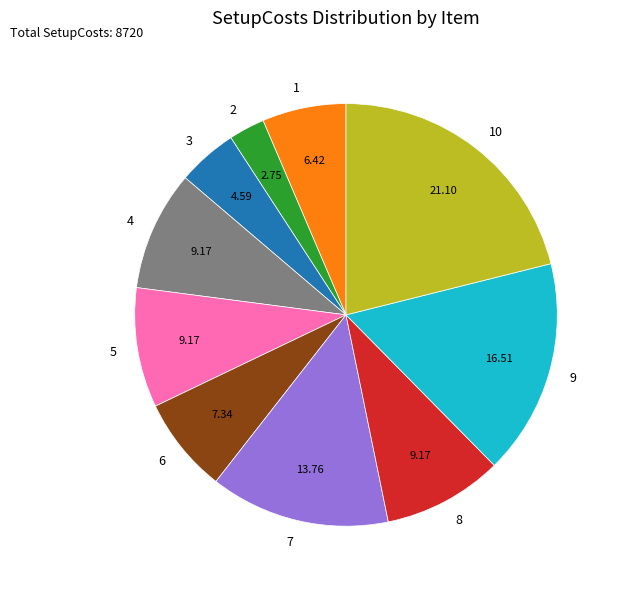

Which category has the biggest portion of the pie?

10